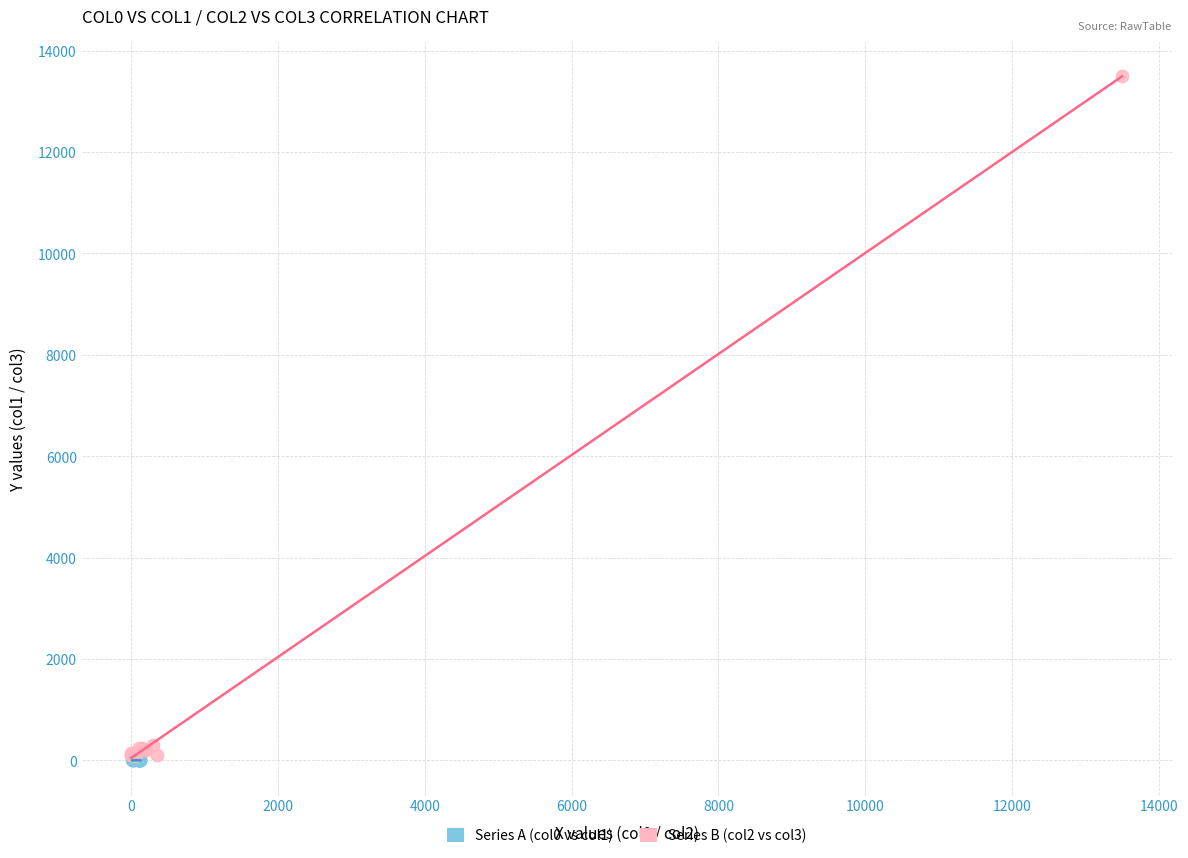

Which series contains the highest Y value?

Series B (col2 vs col3)